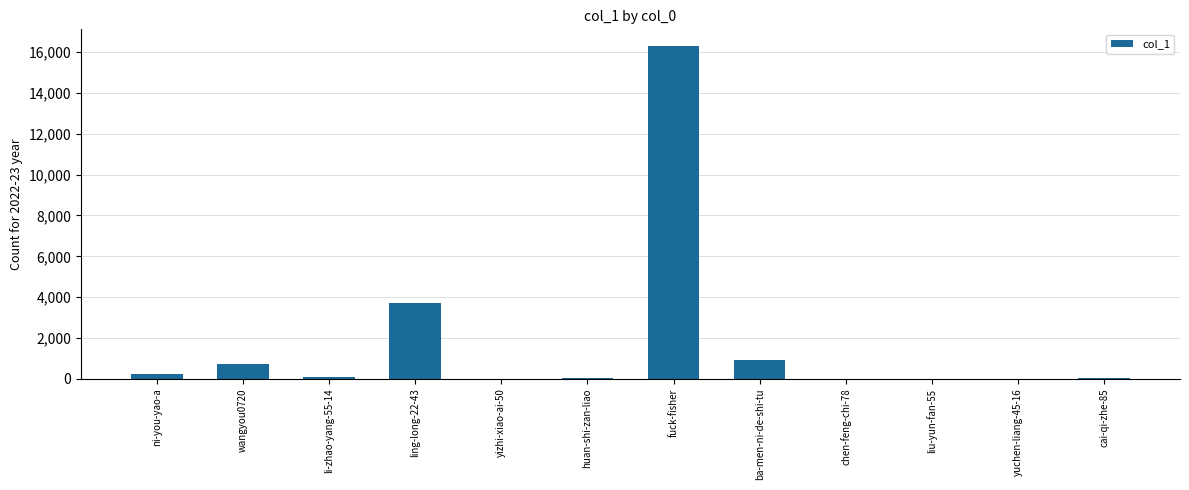

The chart shows a value of 726 at wangyou0720. True or false?

True